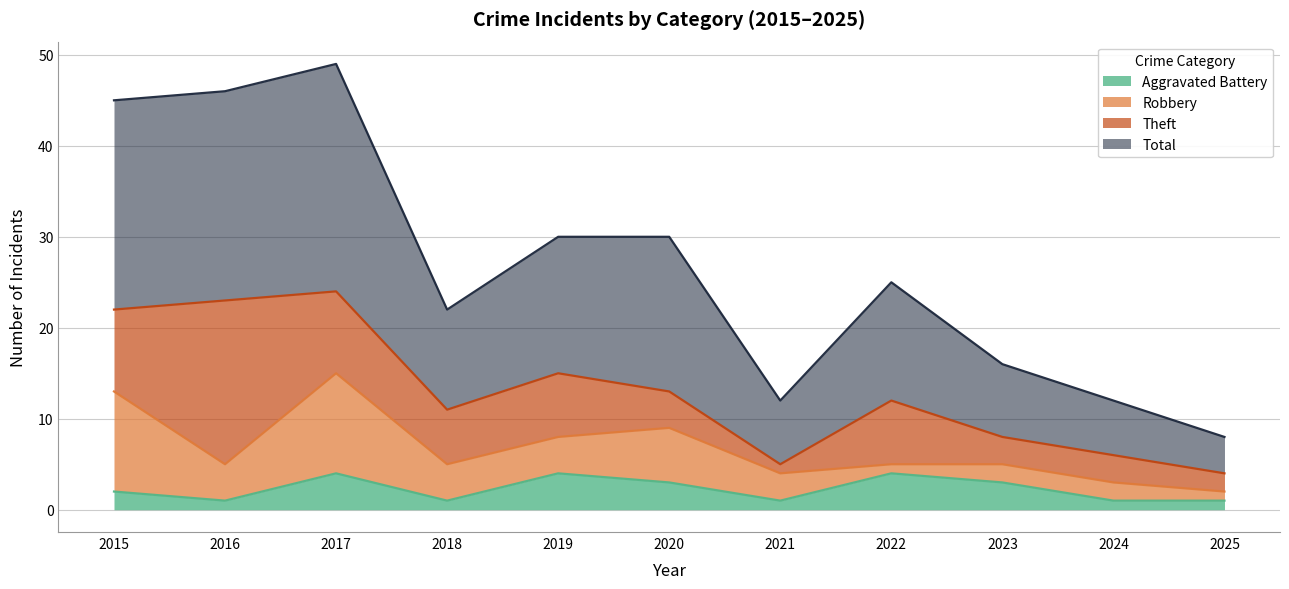

True or false: Total has a value of 45 at 2015.

True